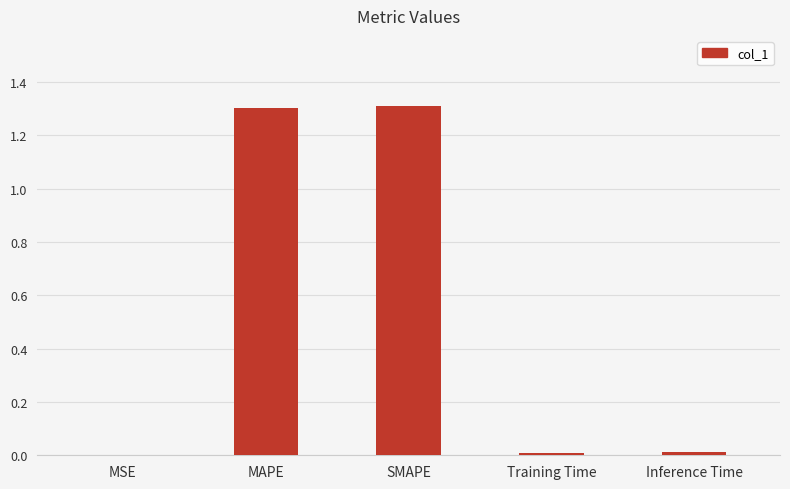

What is the approximate value at SMAPE?

1.3